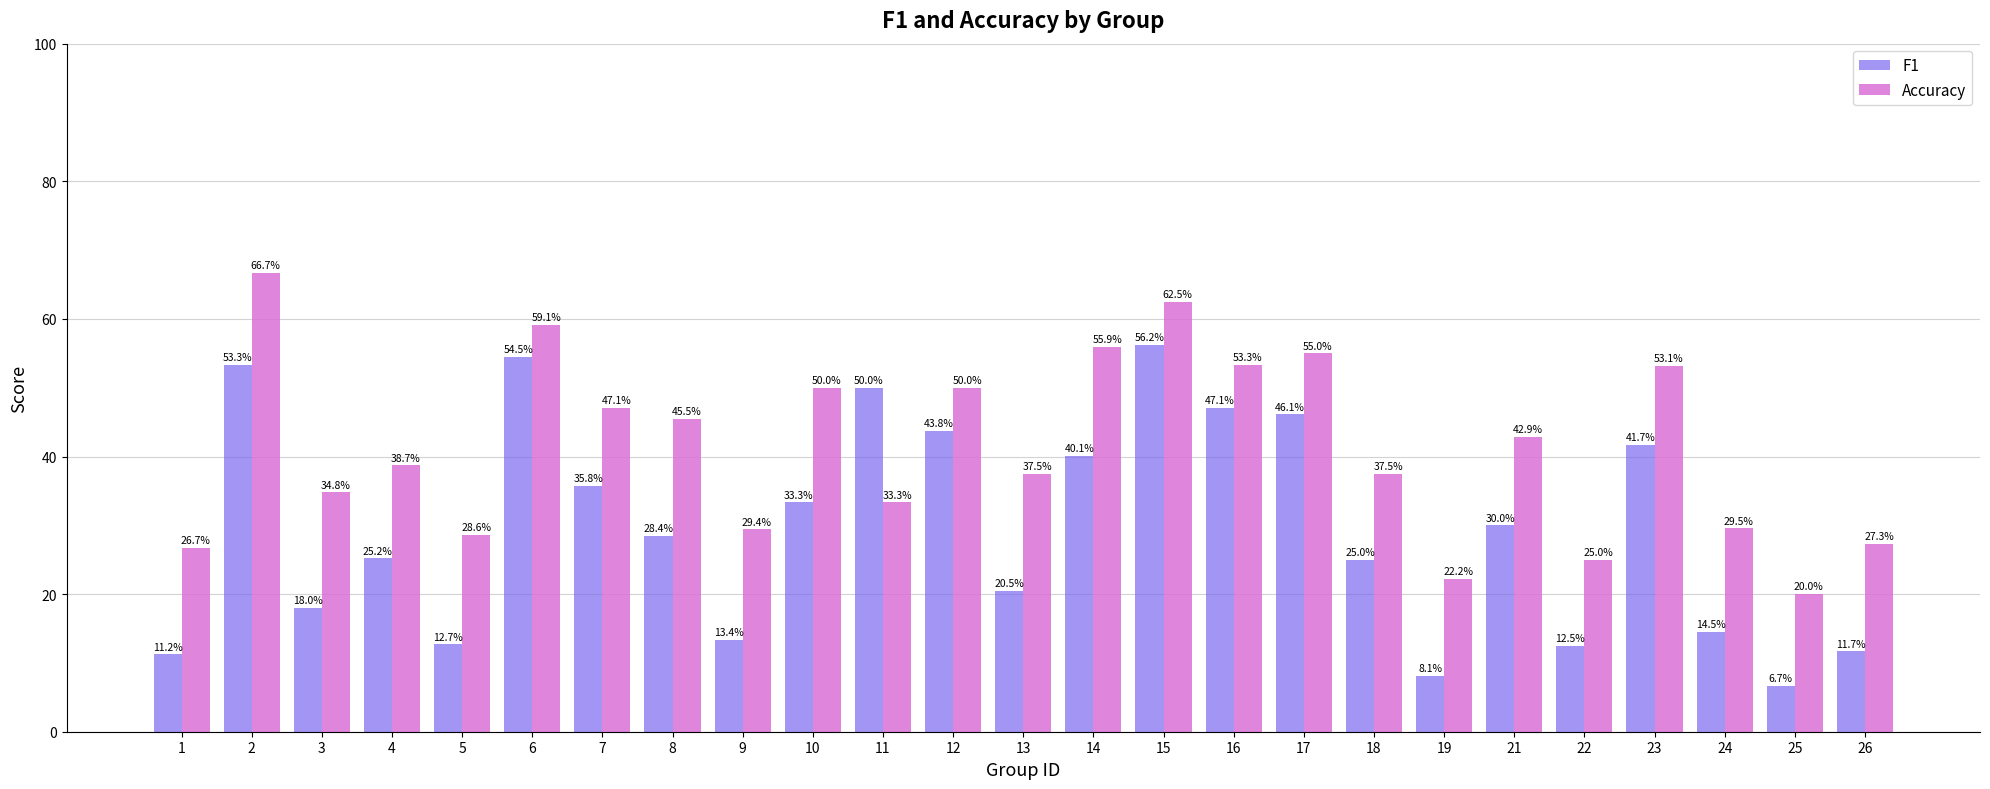

Reading left to right, transcribe all the data shown in this chart.

F1: 1=0.1	2=0.5	3=0.2	4=0.3	5=0.1	6=0.5	7=0.4	8=0.3	9=0.1	10=0.3	11=0.5	12=0.4	13=0.2	14=0.4	15=0.6	16=0.5	17=0.5	18=0.2	19=0.1	21=0.3	22=0.1	23=0.4	24=0.1	25=0.1	26=0.1
Accuracy: 1=0.3	2=0.7	3=0.3	4=0.4	5=0.3	6=0.6	7=0.5	8=0.5	9=0.3	10=0.5	11=0.3	12=0.5	13=0.4	14=0.6	15=0.6	16=0.5	17=0.6	18=0.4	19=0.2	21=0.4	22=0.2	23=0.5	24=0.3	25=0.2	26=0.3